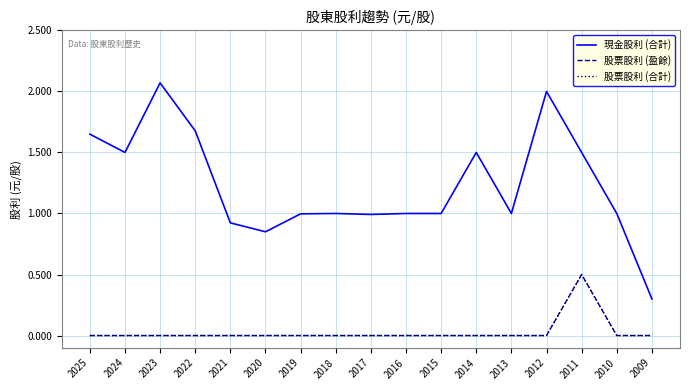

Between 2017 and 2014, which series saw the biggest shift?

現金股利 (合計)